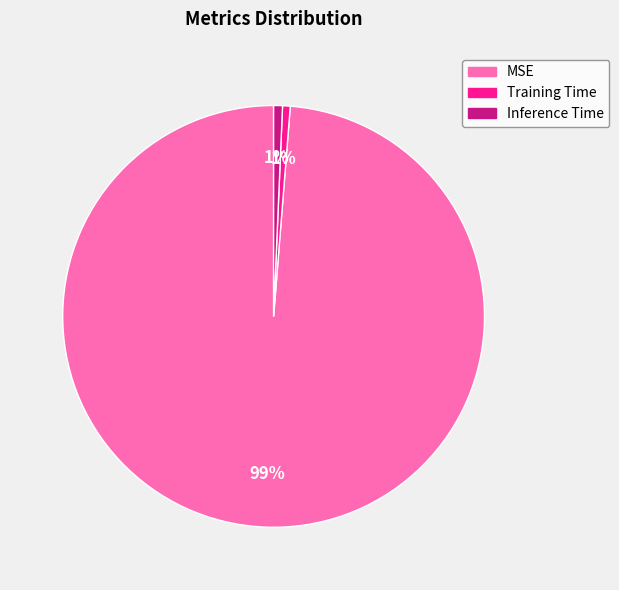

How many slices are in this pie chart?

3